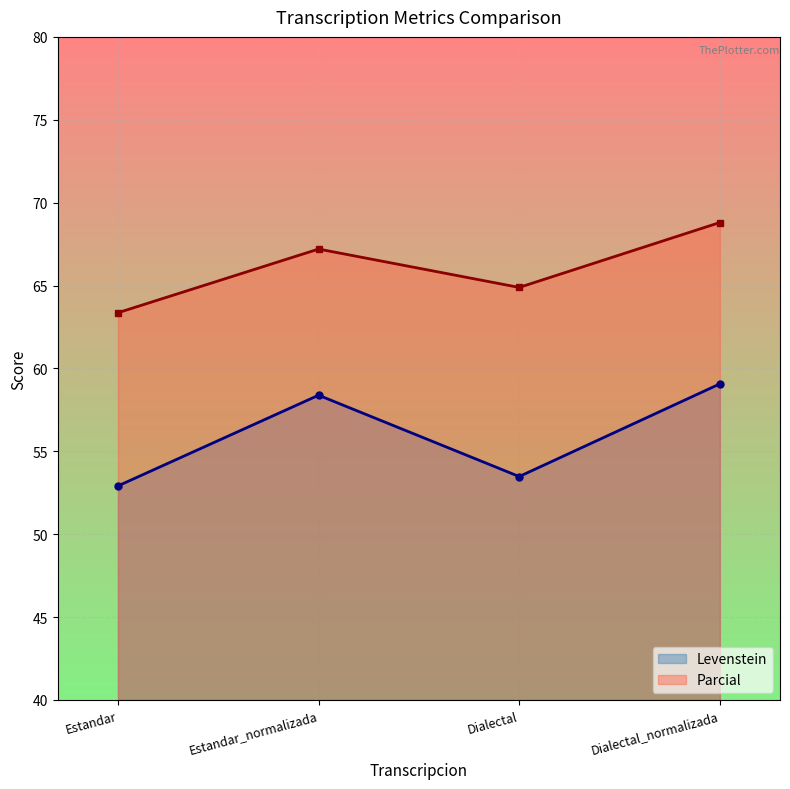

Which category has the lowest value in the Parcial series?

Estandar